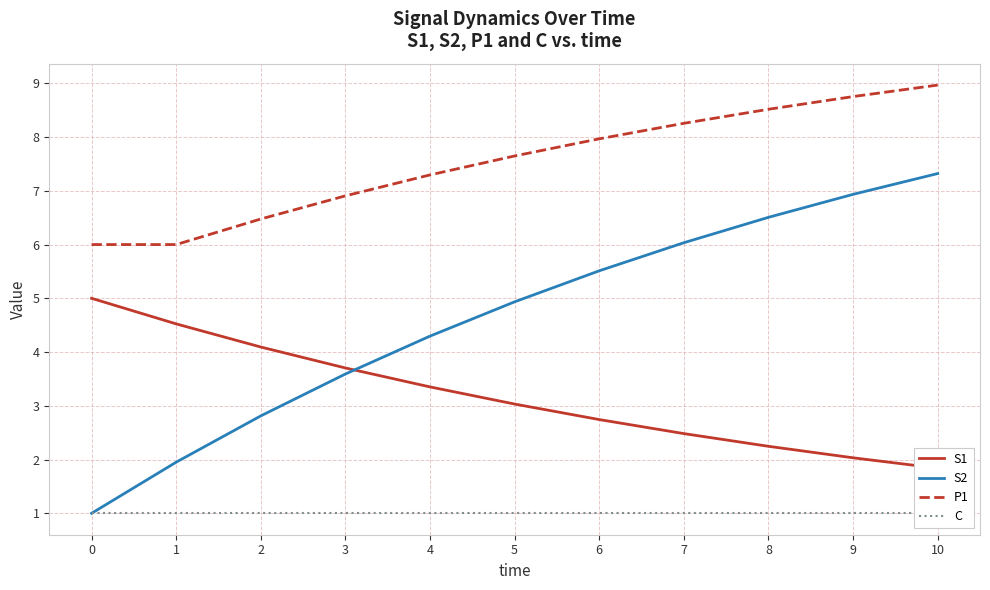

True or false: P1 has more than 1 interior local peaks.

False